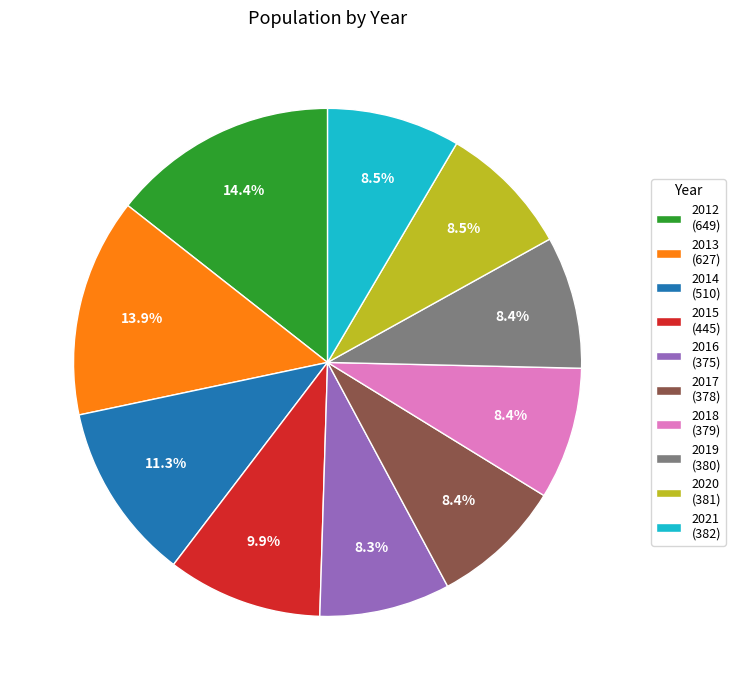

Is there a majority slice in this chart?

No